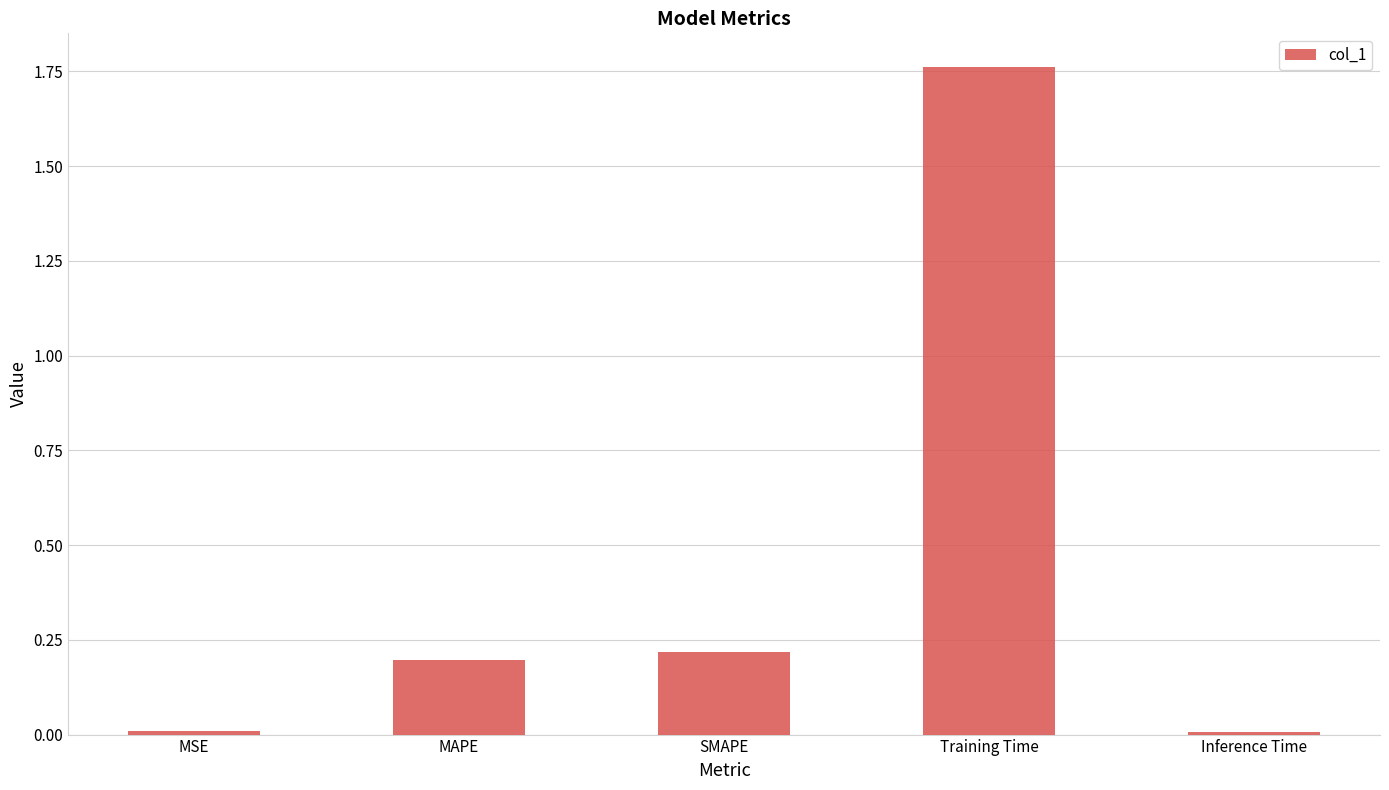

What is the label of the 2nd bar from the right?

Training Time